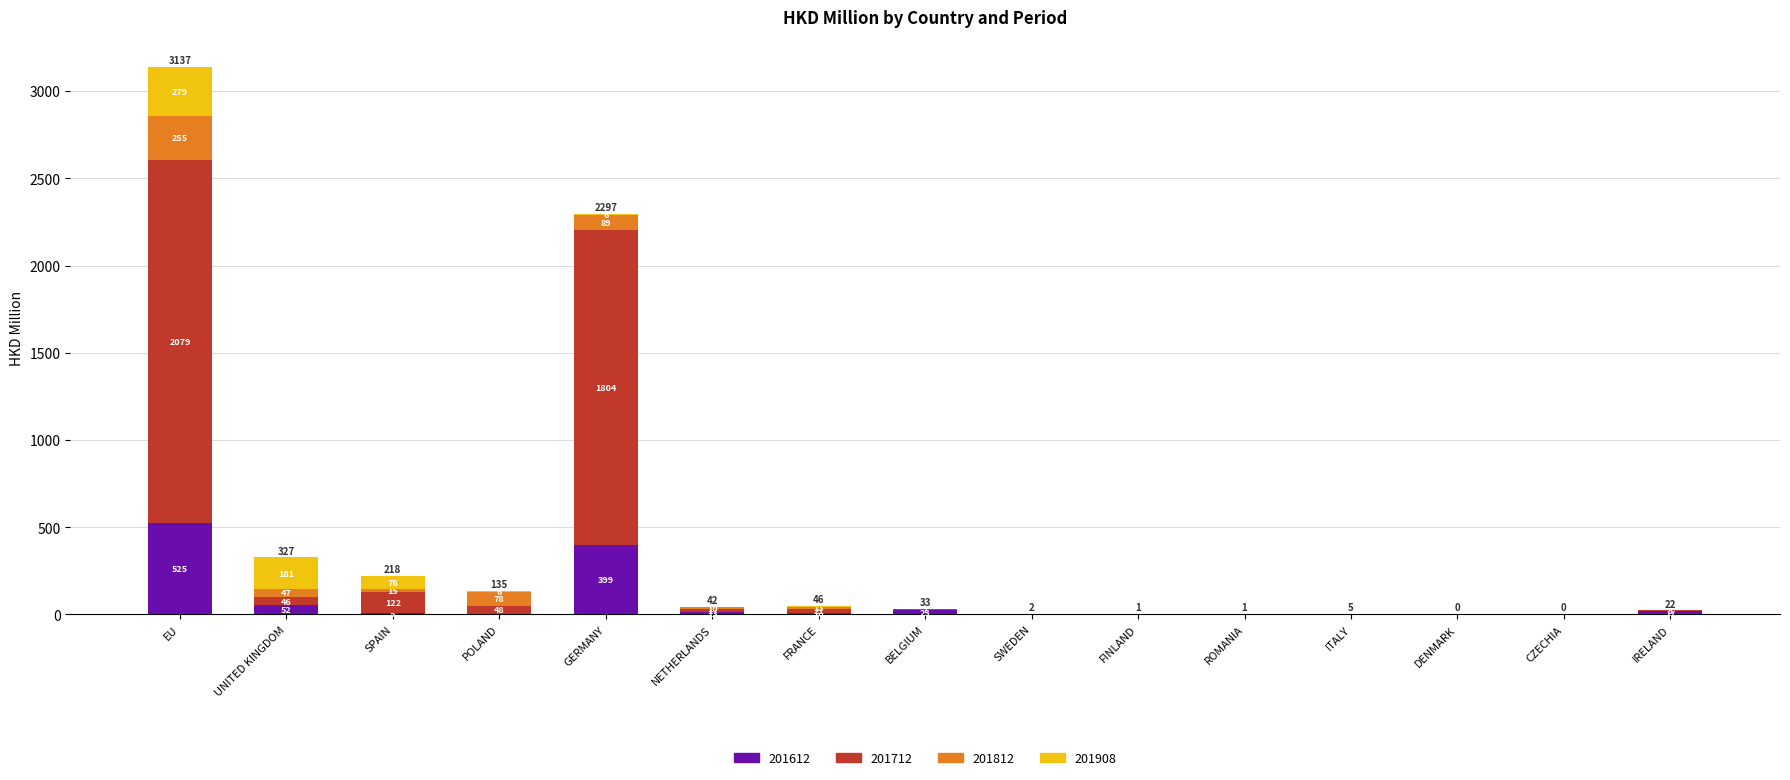

What are all the series names shown in the legend?

201612, 201712, 201812, 201908